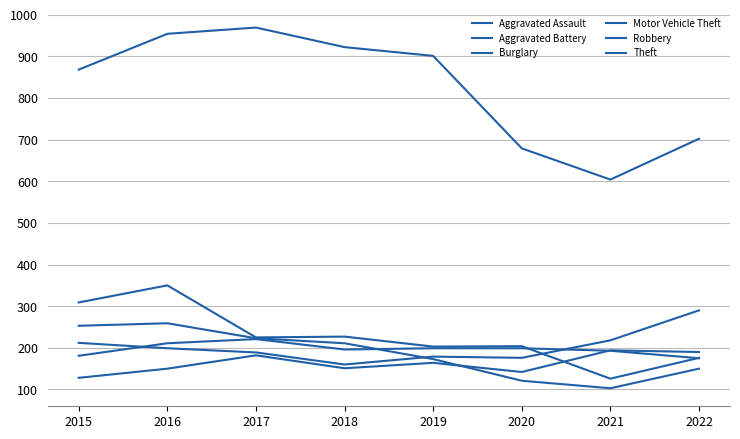

How many categories are shown in the chart?

8